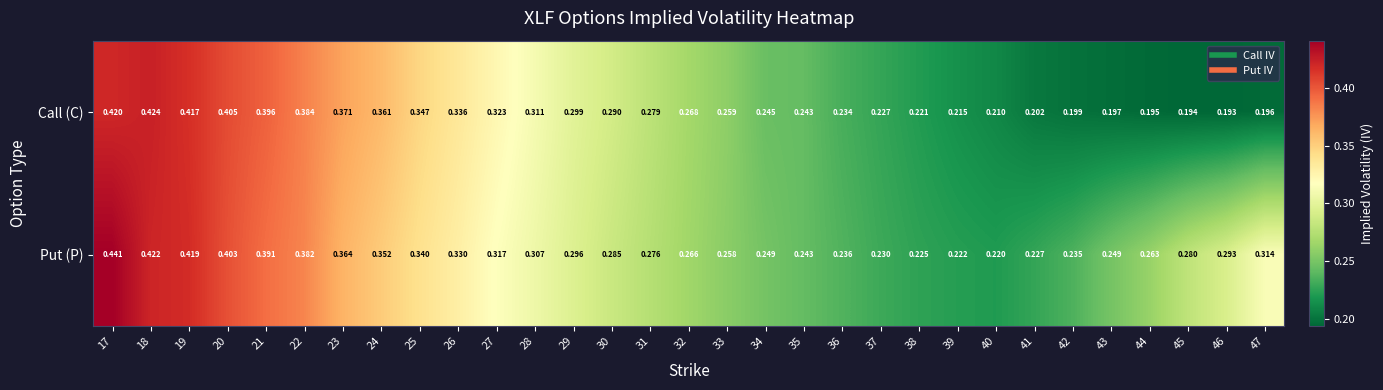

Between 26 and 32, which series saw the biggest shift?

Call (C)